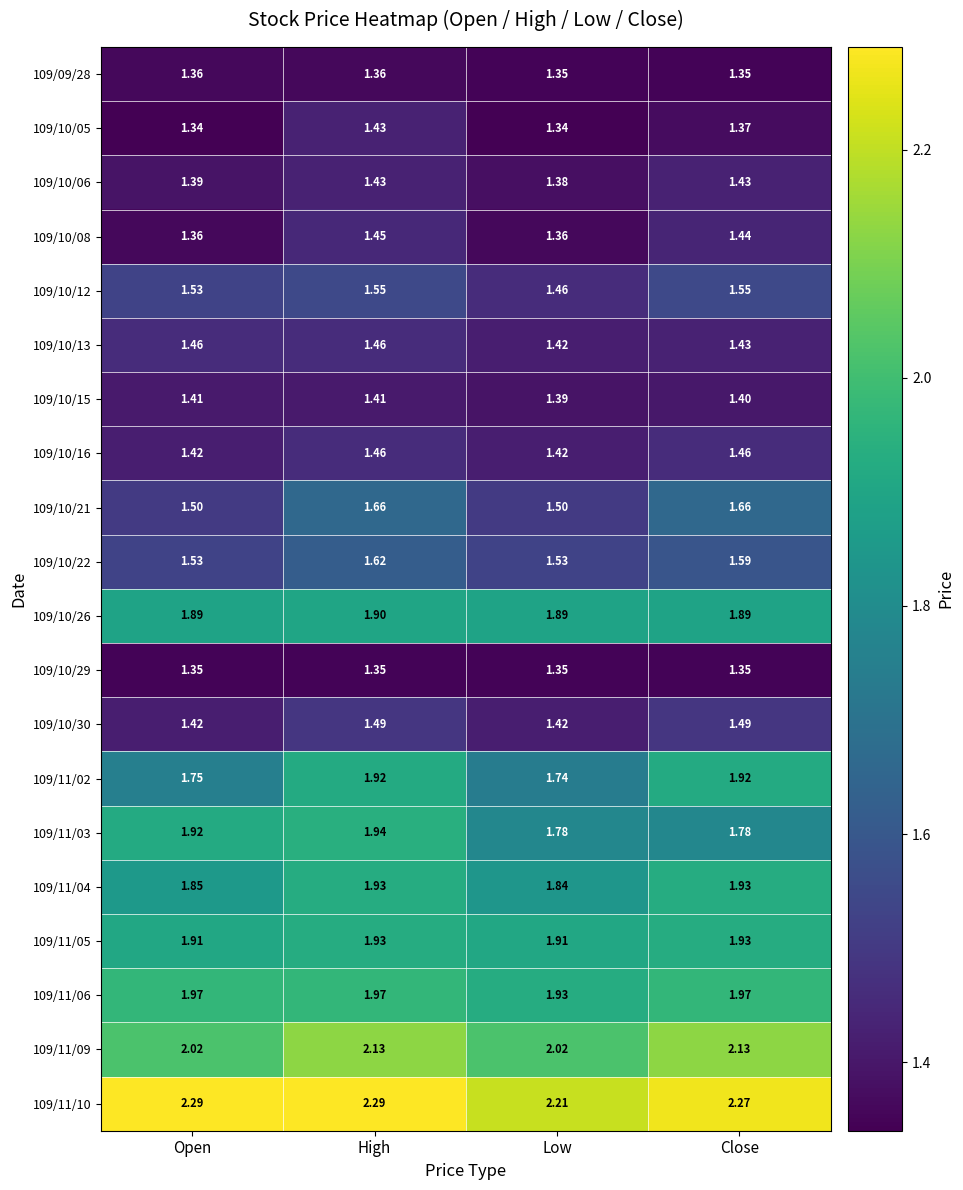

At which category is the sum across all series the highest?

High